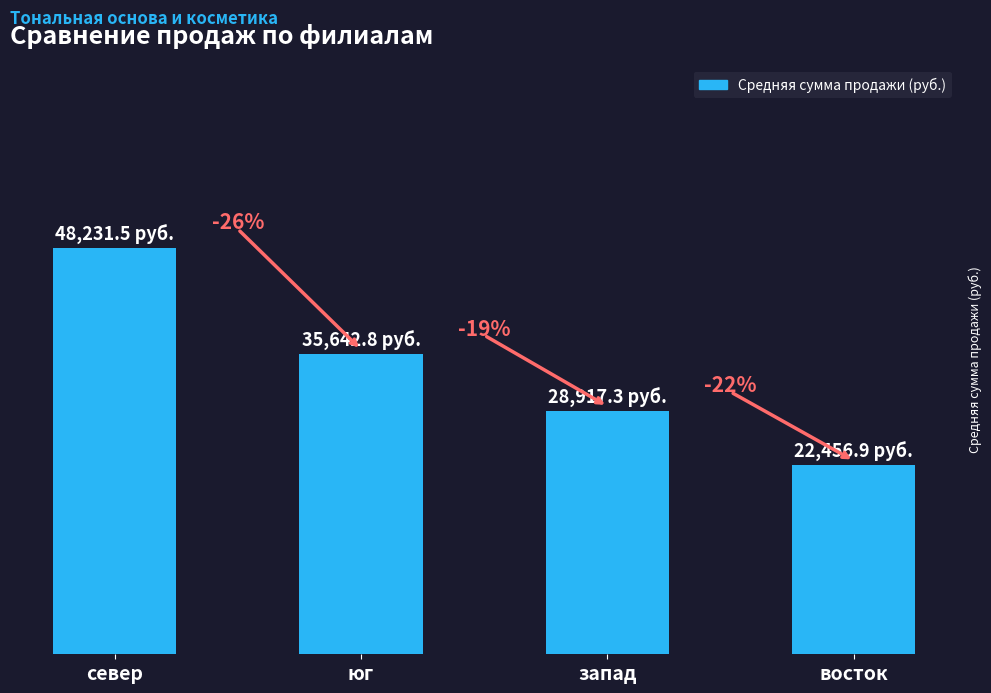

What is the average value?

33812.1